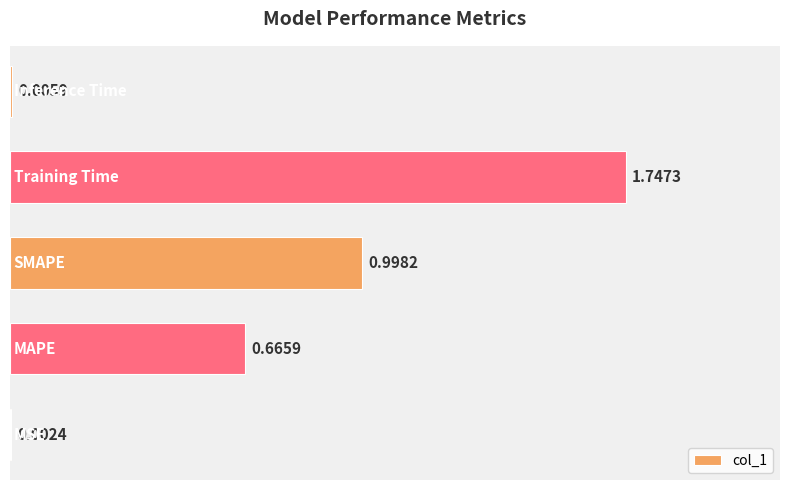

List the labels in order of value, largest first.

3, 2, 1, 4, 0